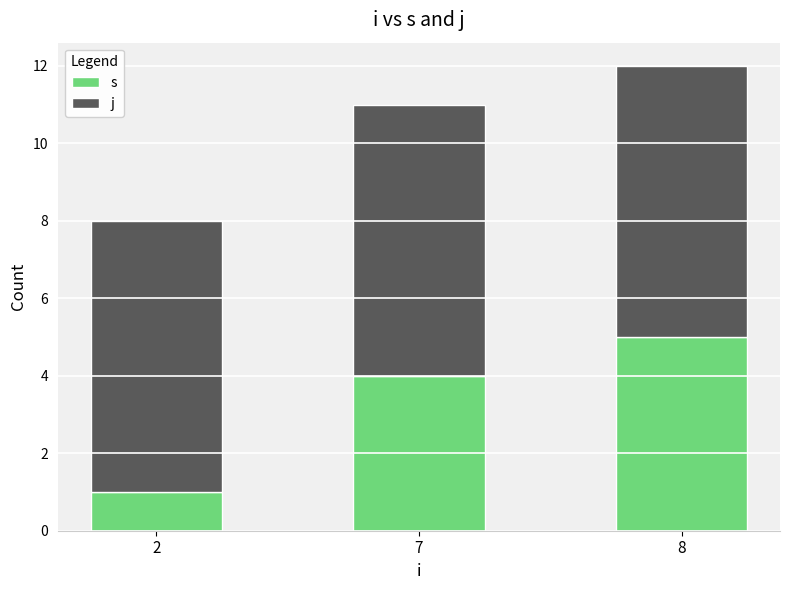

What is the sum of the s values at 8 and 7?

9